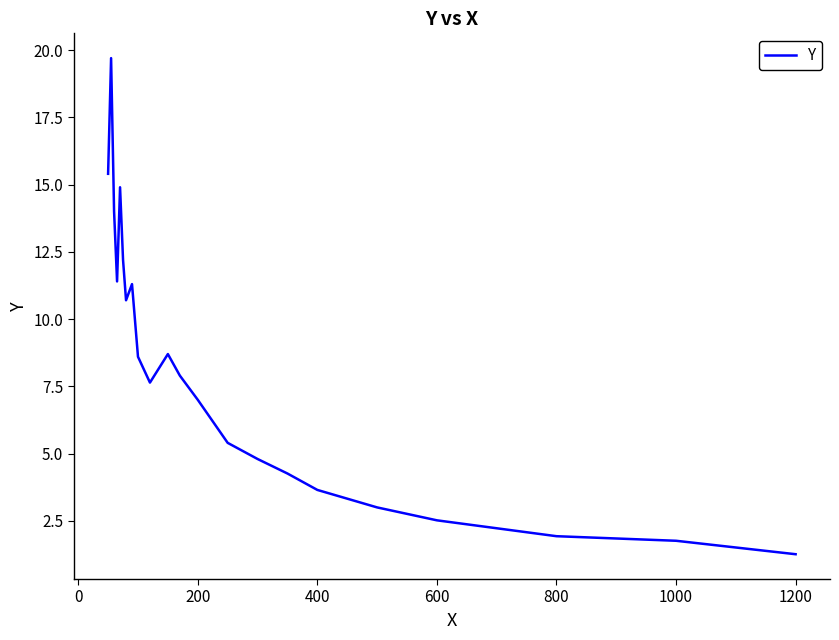

What is the smallest value displayed?

1.3